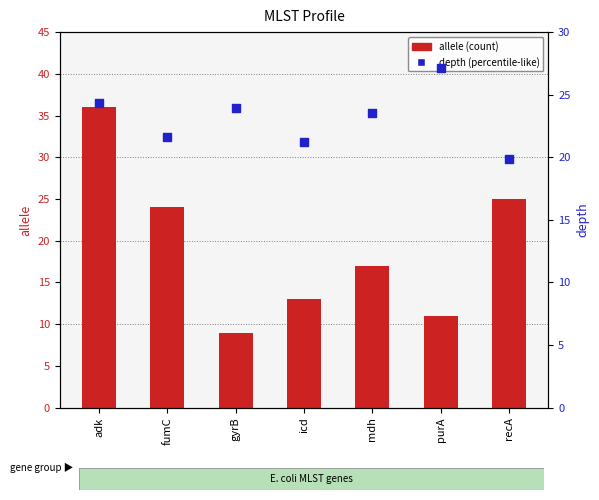

At how many categories does at least one series exceed 18?

7